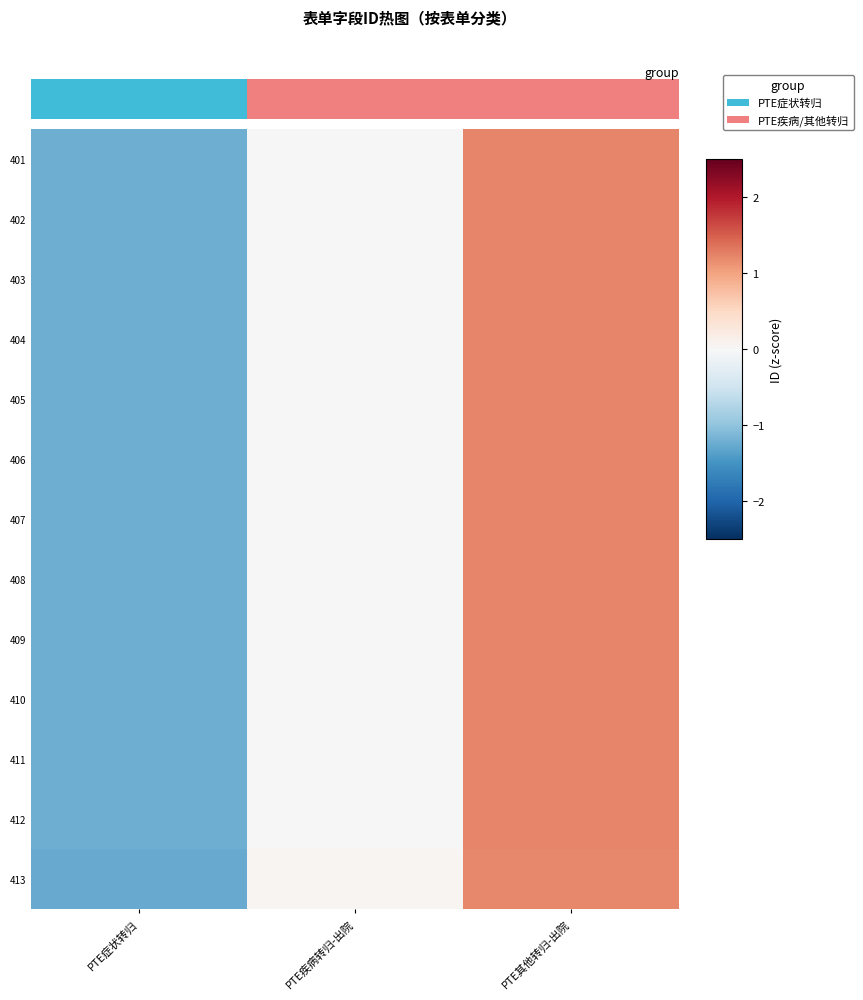

Is the value of 406 at PTE其他转归-出院 greater than the value of 401 at PTE其他转归-出院?

No